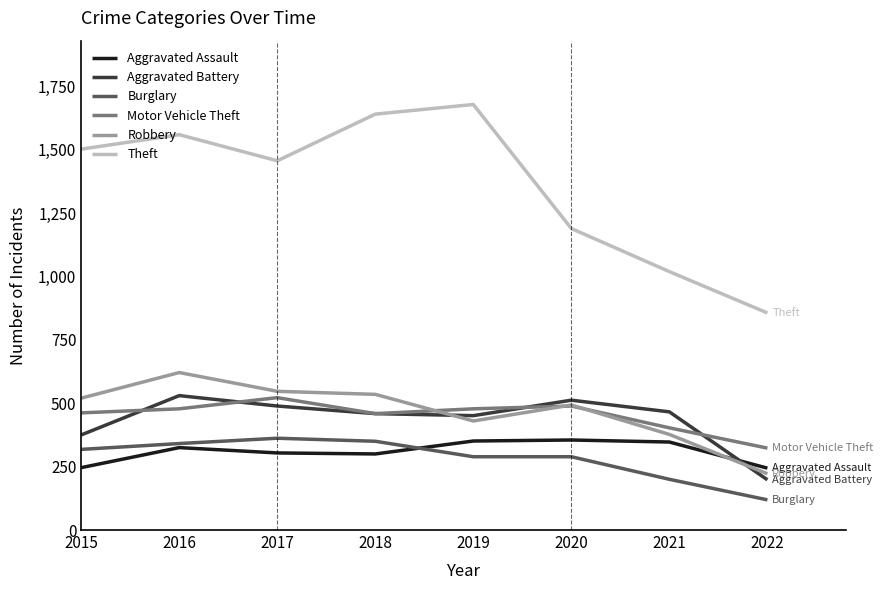

Is the value of Robbery at 2021 greater than the value of Aggravated Battery at 2018?

No